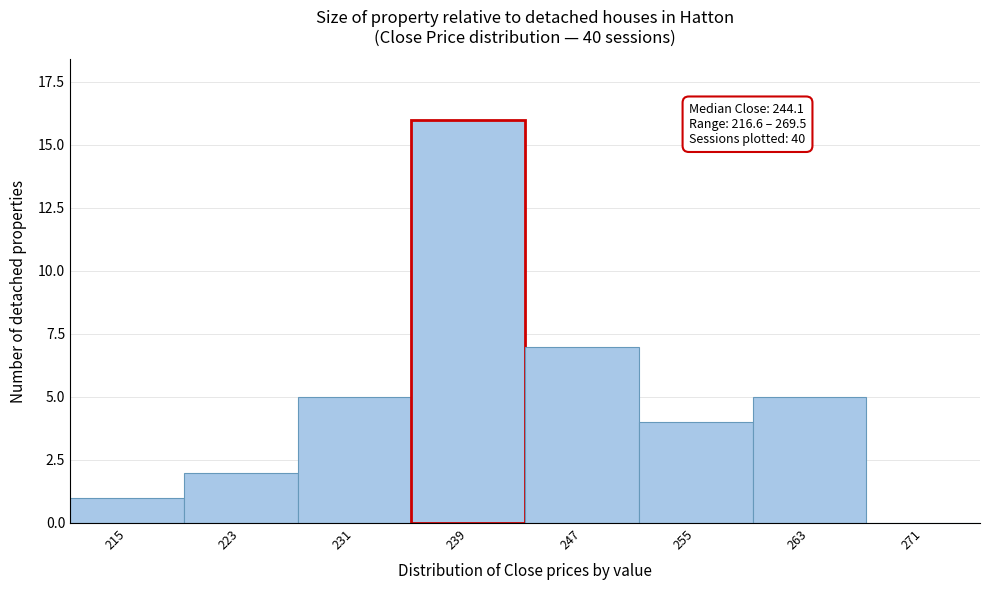

Reading left to right, what are all the values shown in this chart?

215=1	223=2	231=5	239=16	247=7	255=4	263=5	271=0